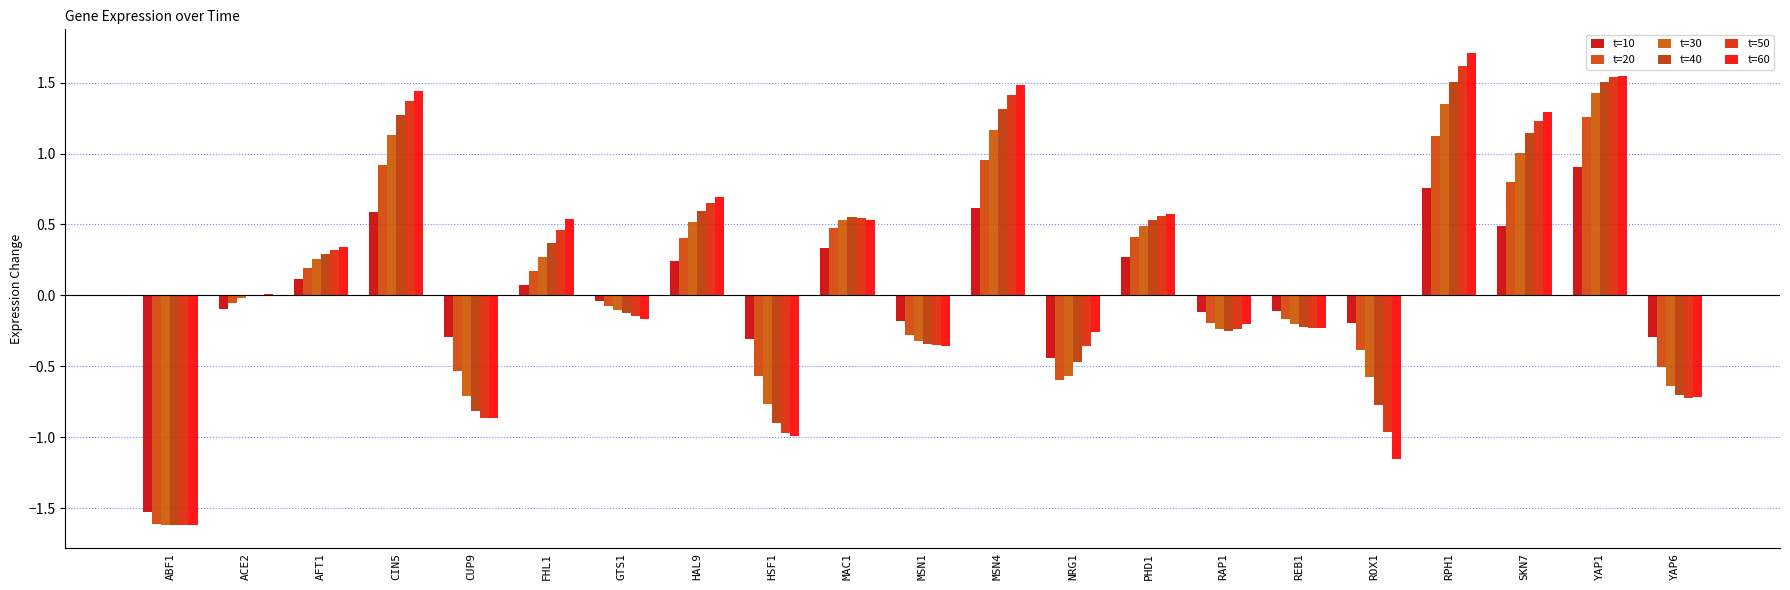

Is the value of t=60 at MAC1 greater than the value of t=30 at SKN7?

No